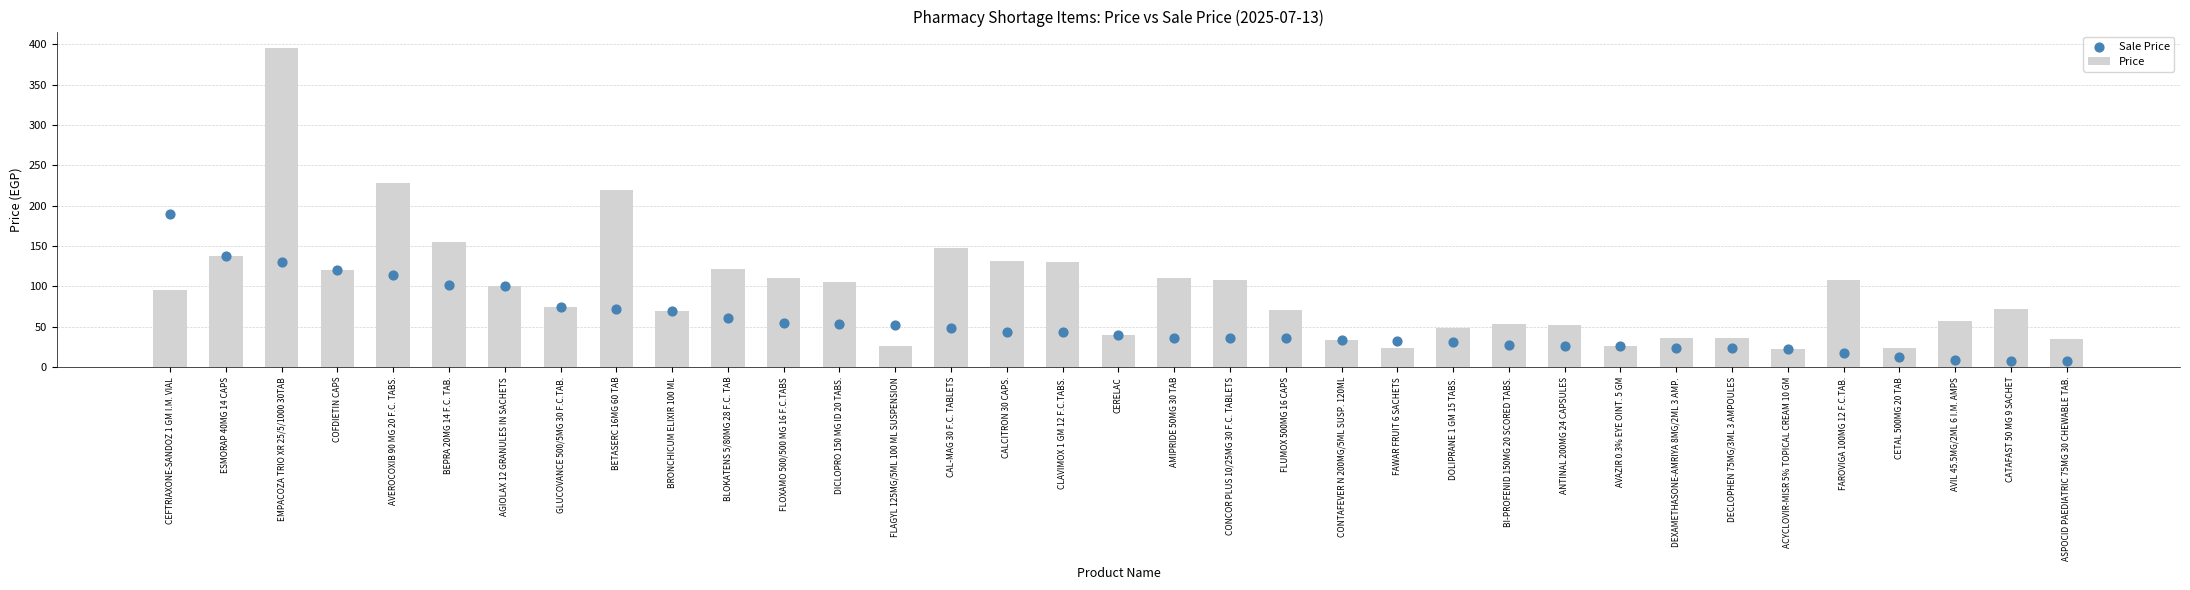

Is the value of Sale Price at BRONCHICUM ELIXIR 100 ML greater than the value of Price at FLOXAMO 500/500 MG 16 F.C.TABS?

No